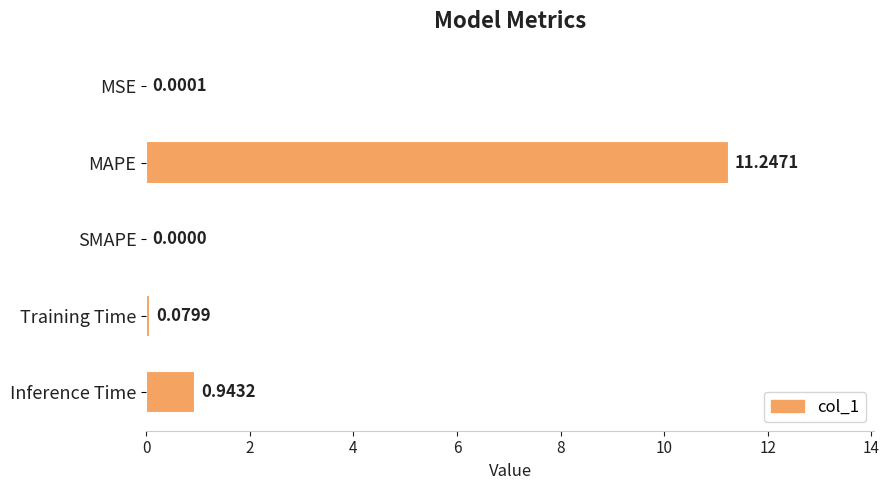

At which category does the chart reach its peak across all series?

MAPE